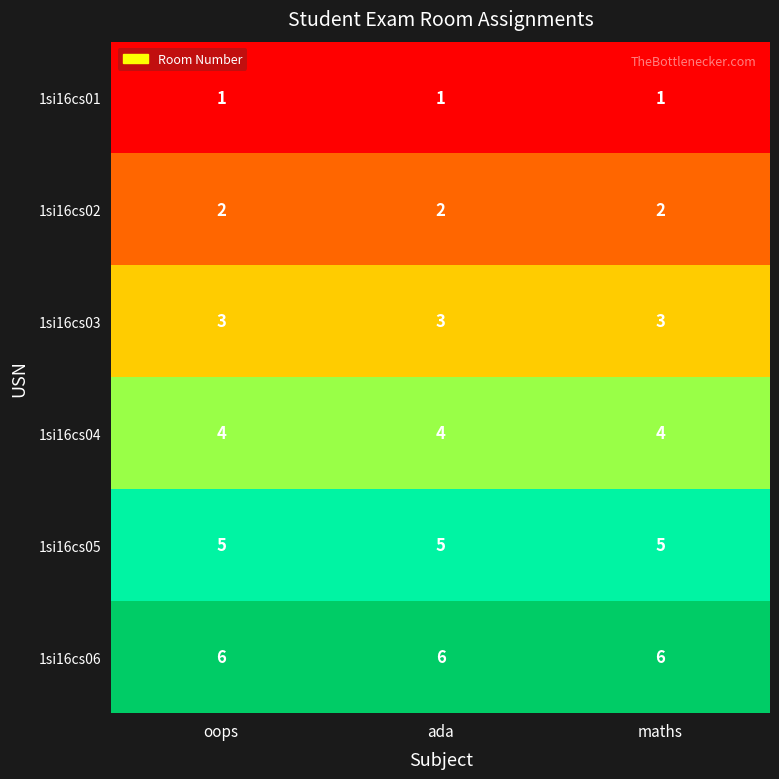

What is the difference between the highest and lowest values at maths?

5